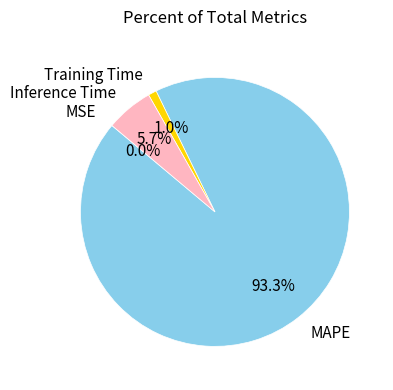

Which slice is the largest?

MAPE